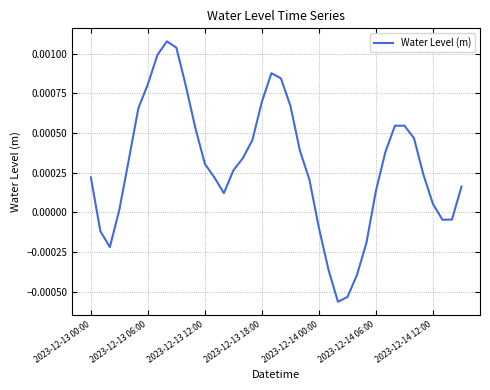

How many categories are shown in the chart?

40